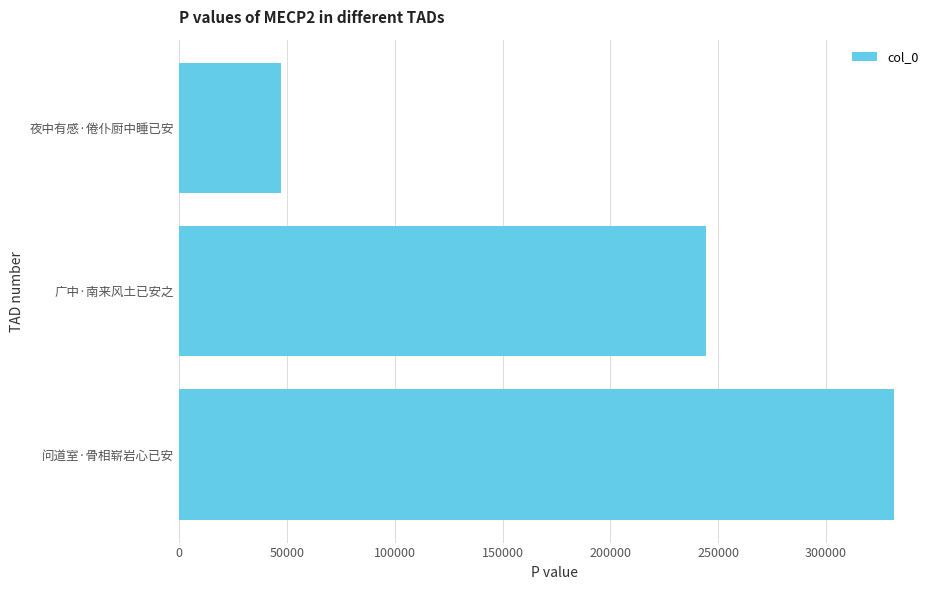

Where is the data nearest to the value 189377?

广中·南来风土已安之